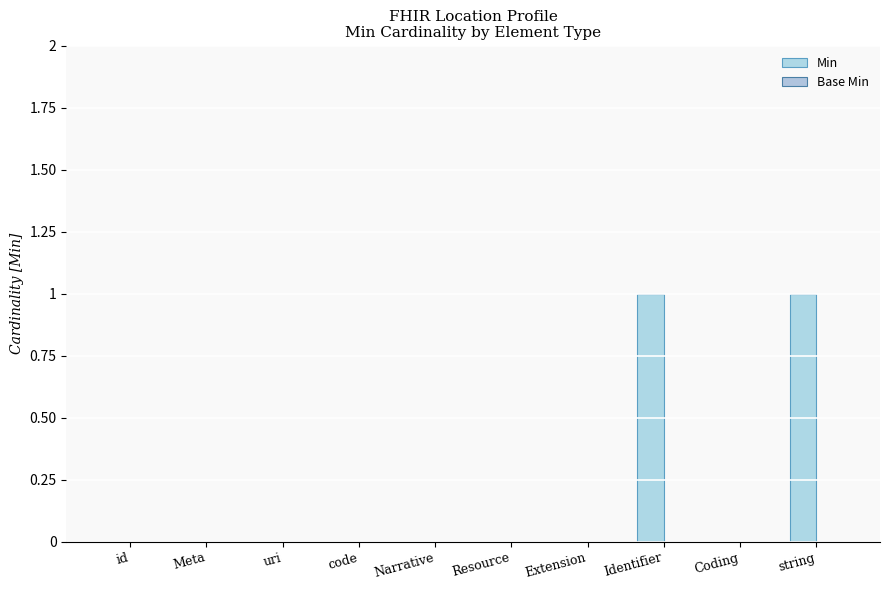

How many data points does each series have?

10